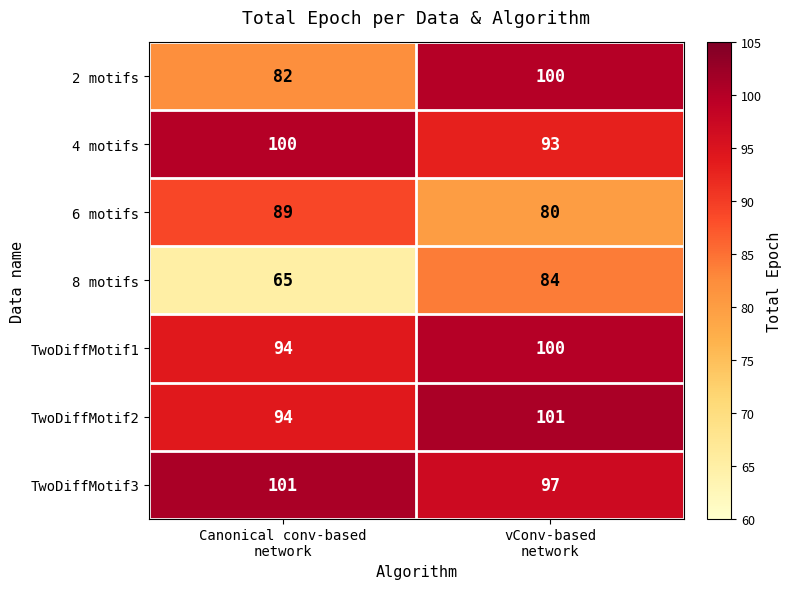

How many values in the 6 motifs series are below 89?

1